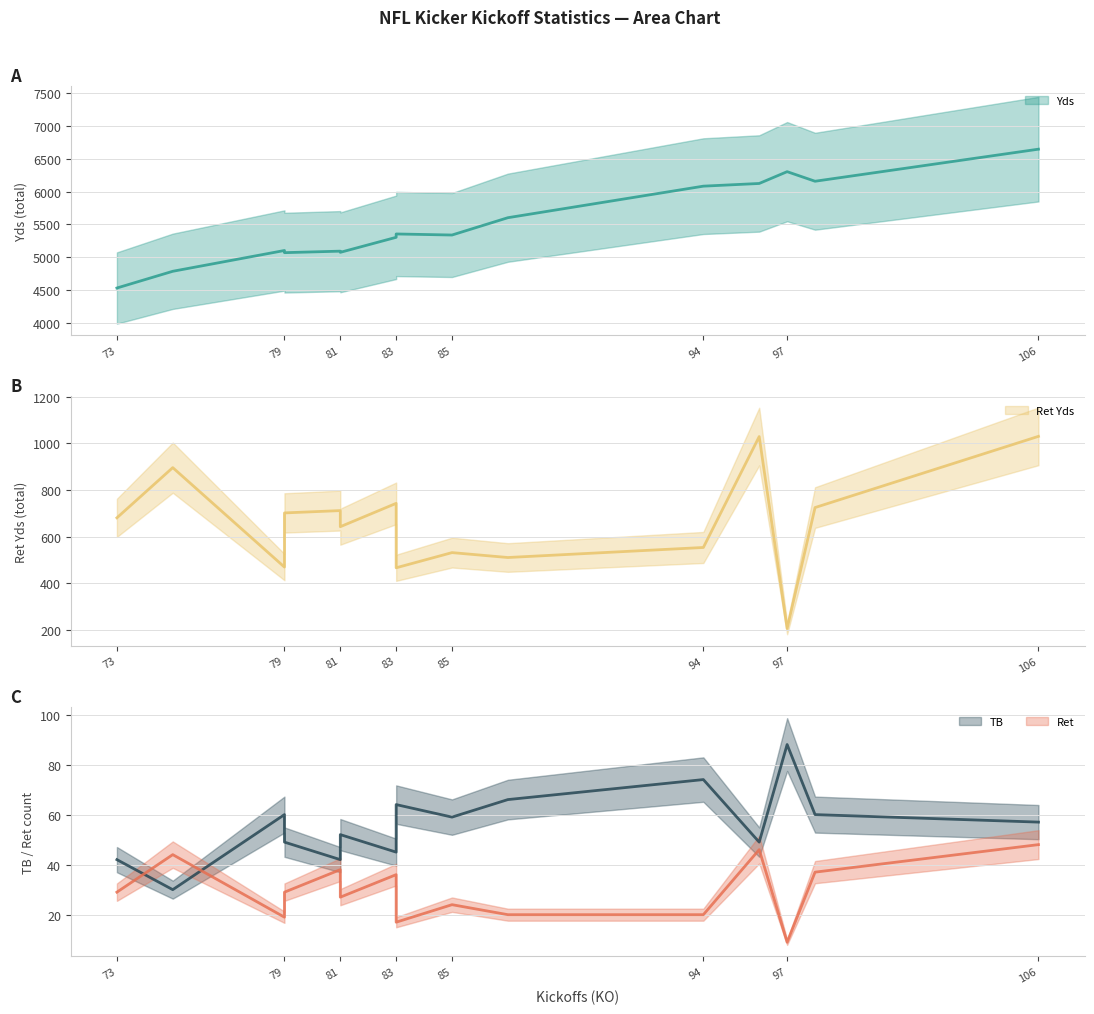

True or false: Yds has more than 0 points higher than both neighbors.

True